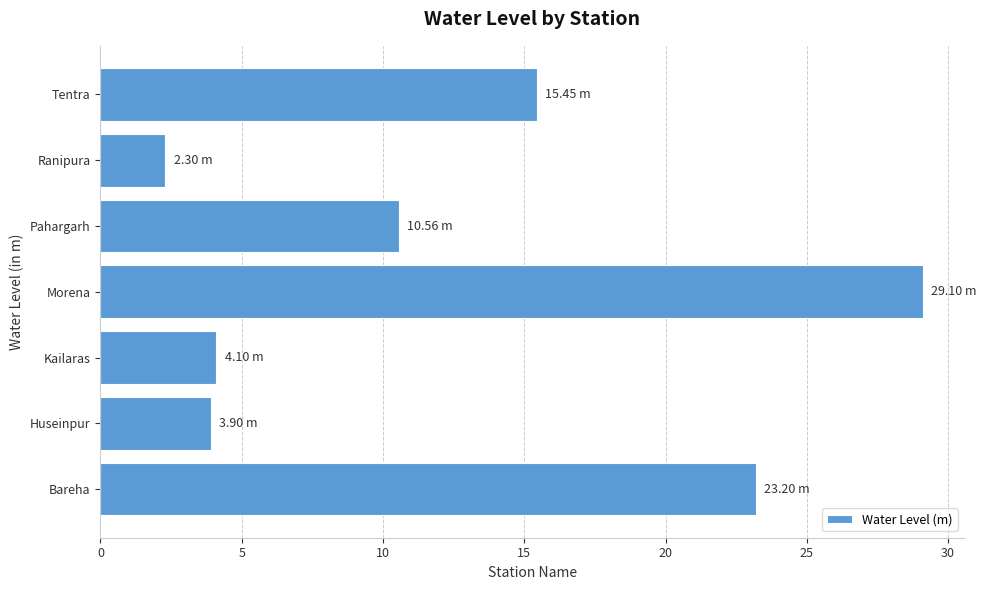

Which has a higher value, Huseinpur or Morena?

Morena